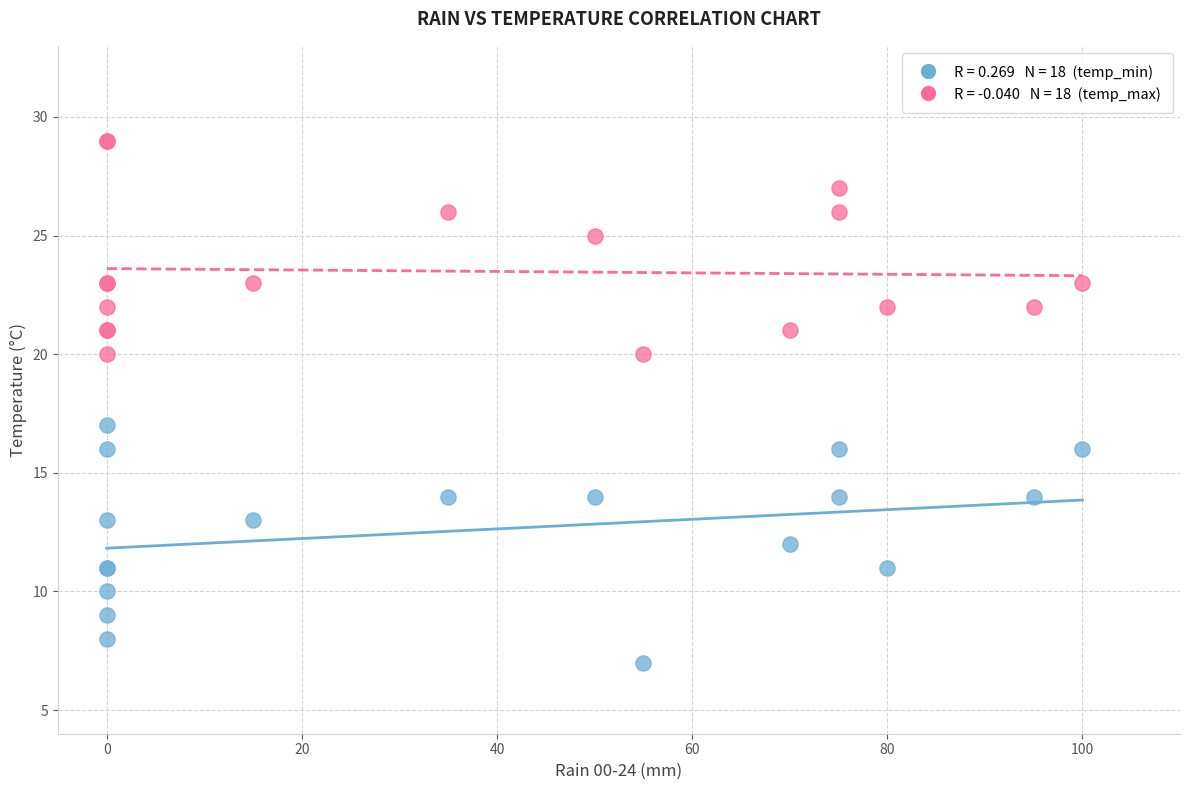

Across all series, what Y value is closest to 18?

17